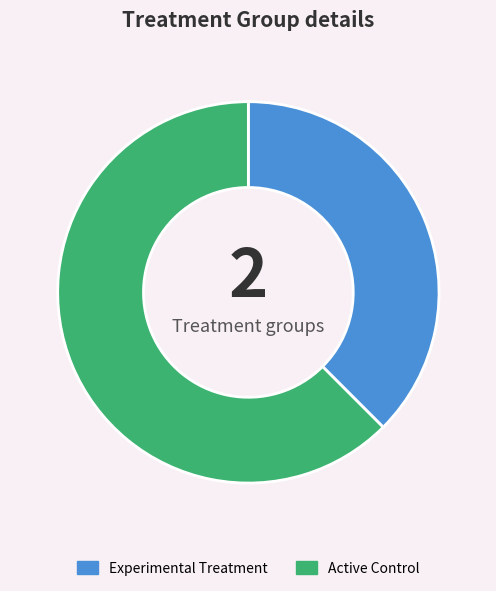

Is there a majority slice in this chart?

Yes